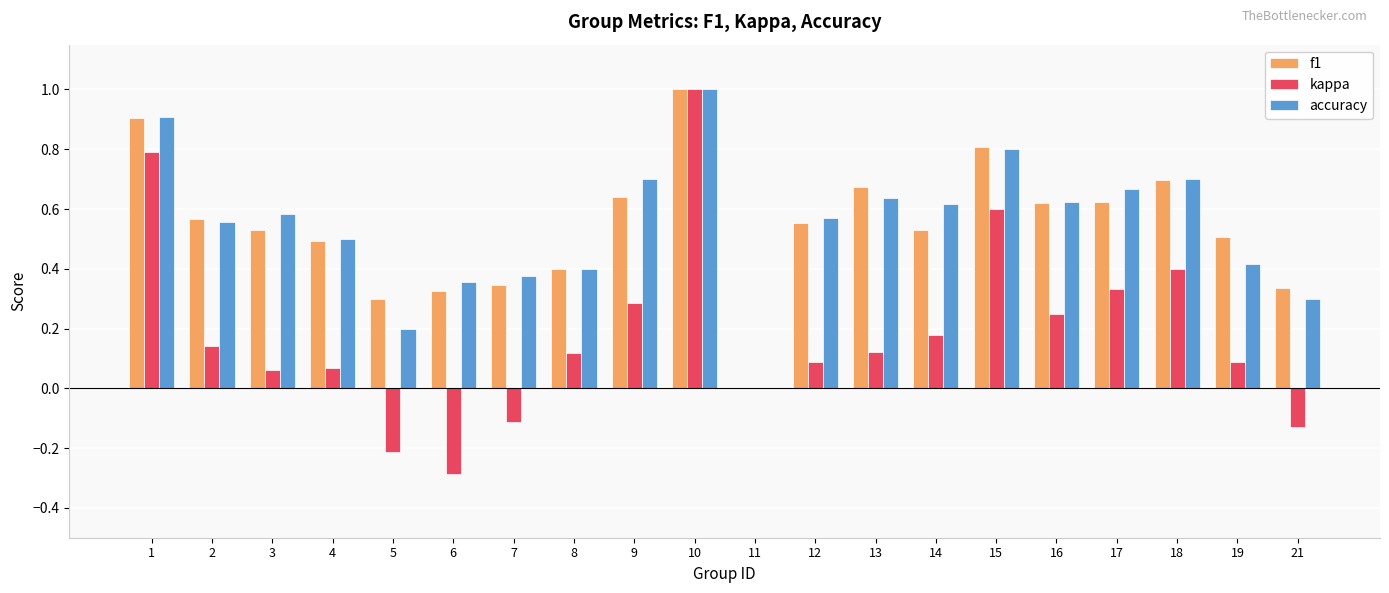

What is the total value across all series at 16?

1.5